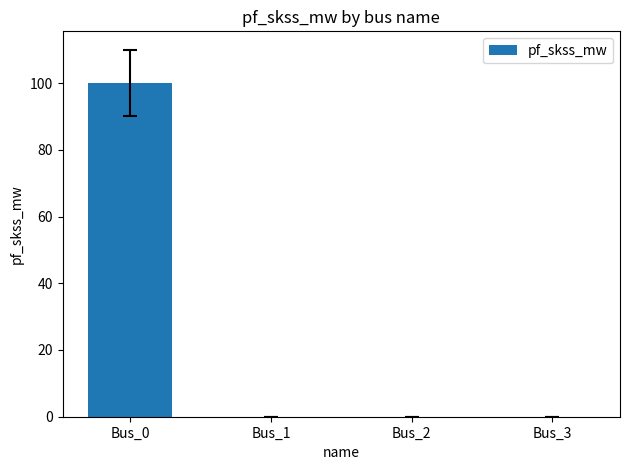

How many categories are shown in the chart?

4